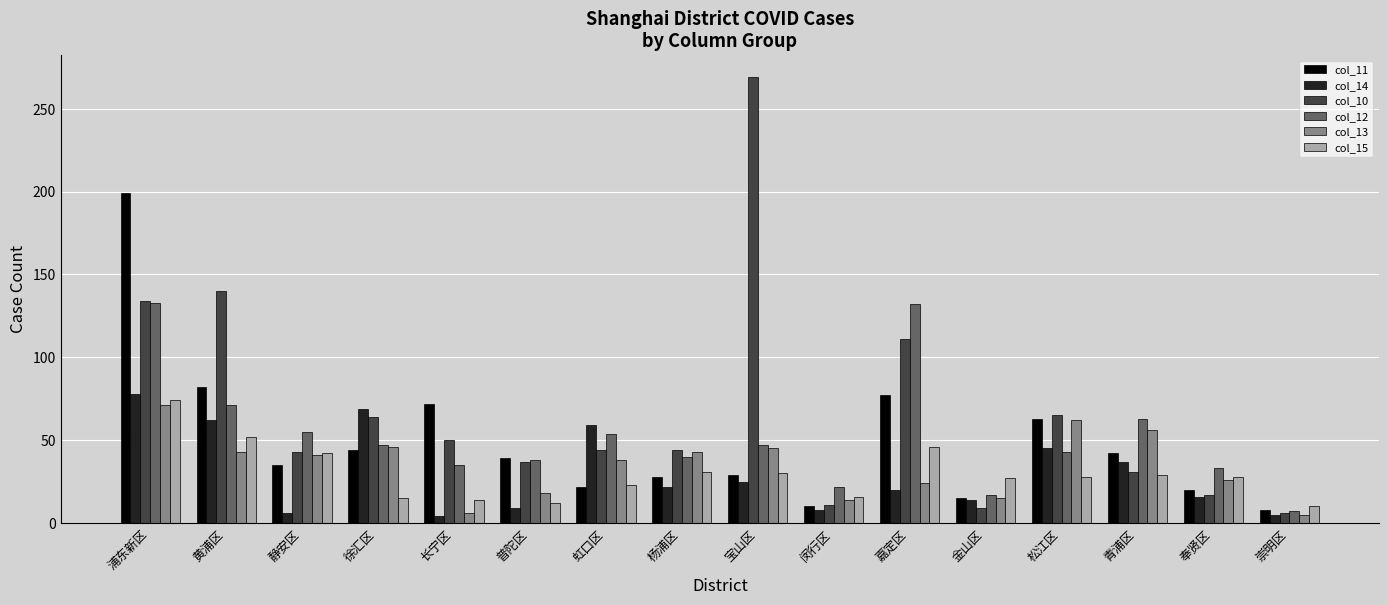

What is the difference between the second highest and minimum values in the col_10 series?

134